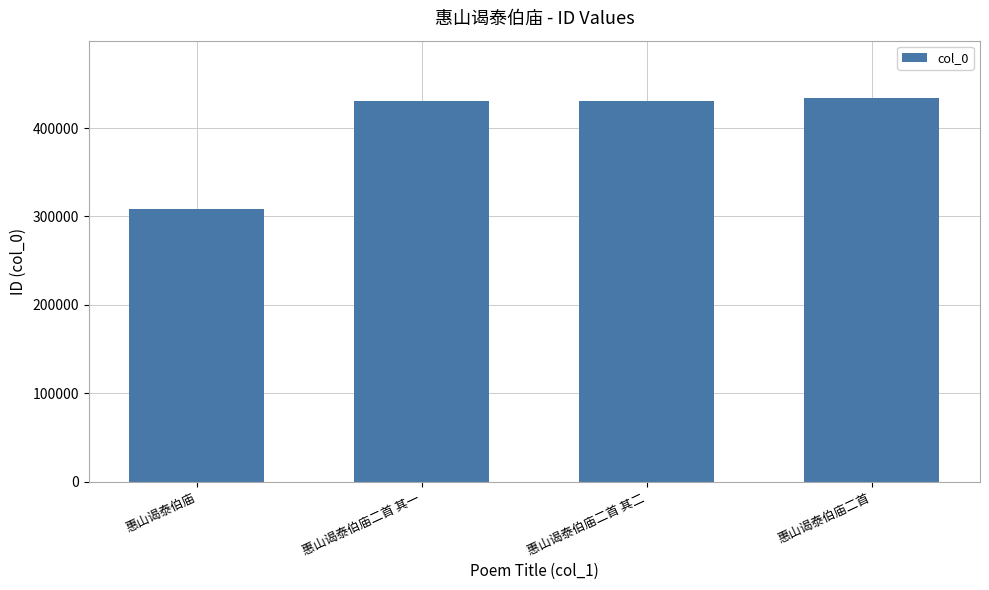

What is the change in value from 惠山谒泰伯庙二首 其一 to 惠山谒泰伯庙二首 其二?

+1